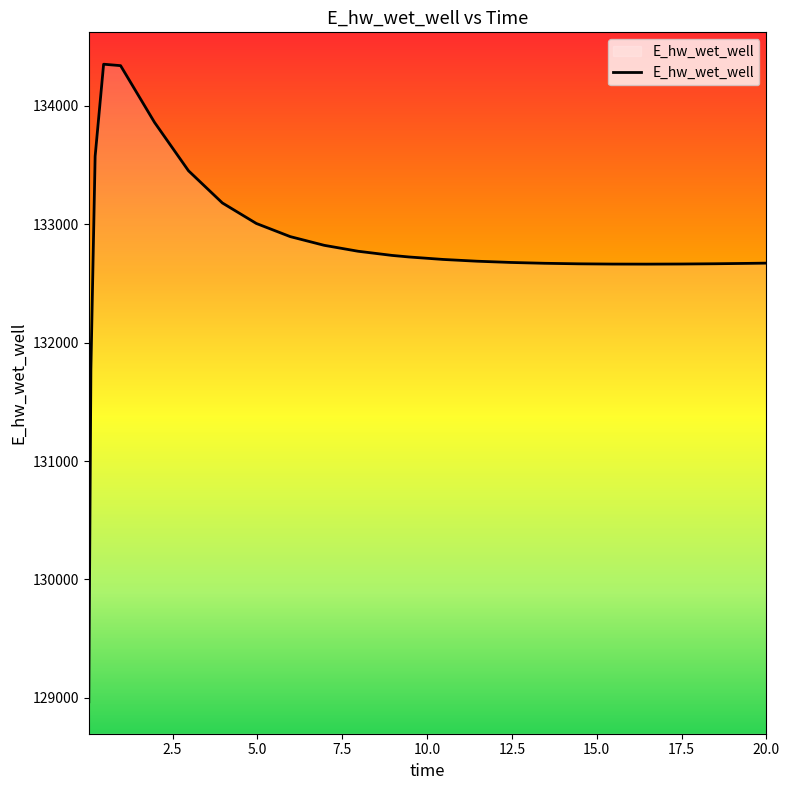

What is the average value?

132793.7